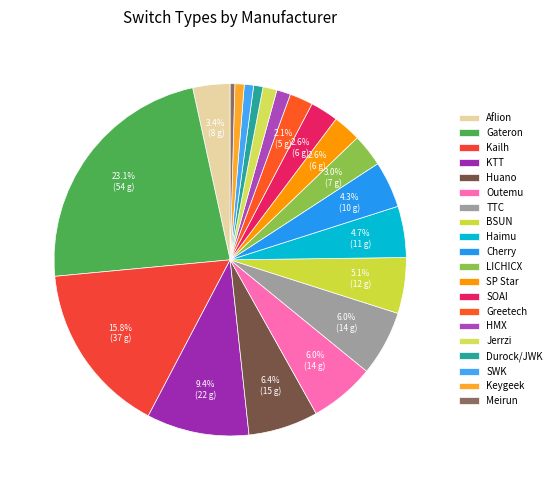

To the nearest percent, what is the combined percentage of Durock/JWK and TTC?

7%